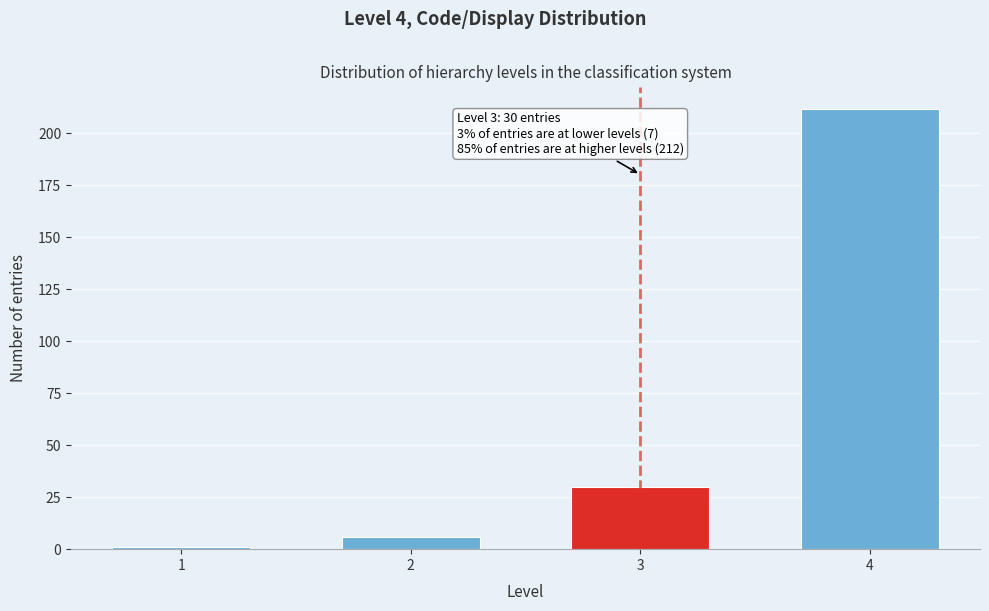

Reading left to right, transcribe all the data shown in this chart.

1=1	2=6	3=30	4=212